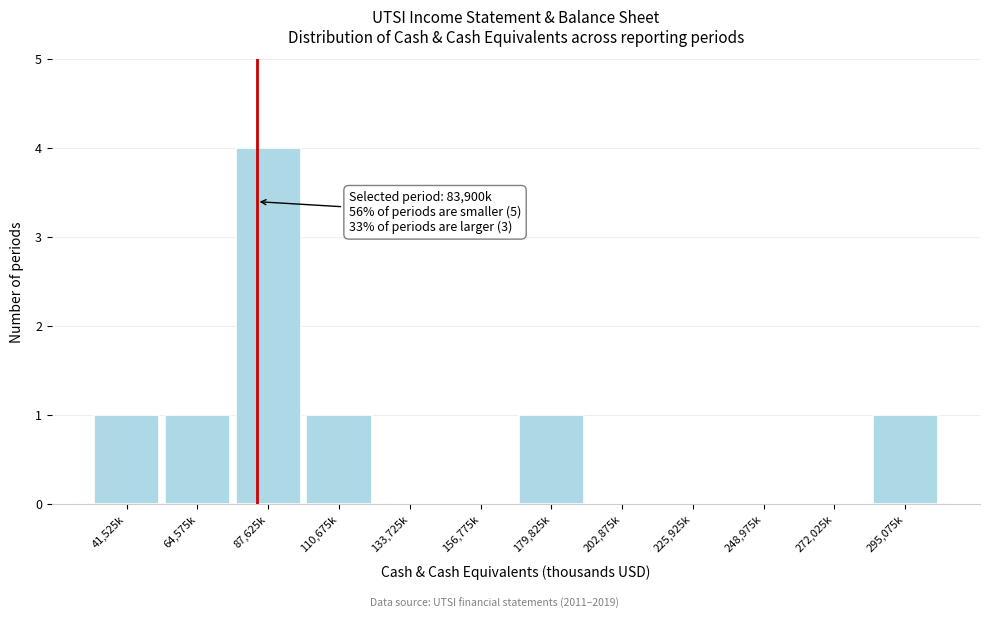

Reading left to right, transcribe all the data shown in this chart.

41,525k=1	64,575k=1	87,625k=4	110,675k=1	133,725k=0	156,775k=0	179,825k=1	202,875k=0	225,925k=0	248,975k=0	272,025k=0	295,075k=1